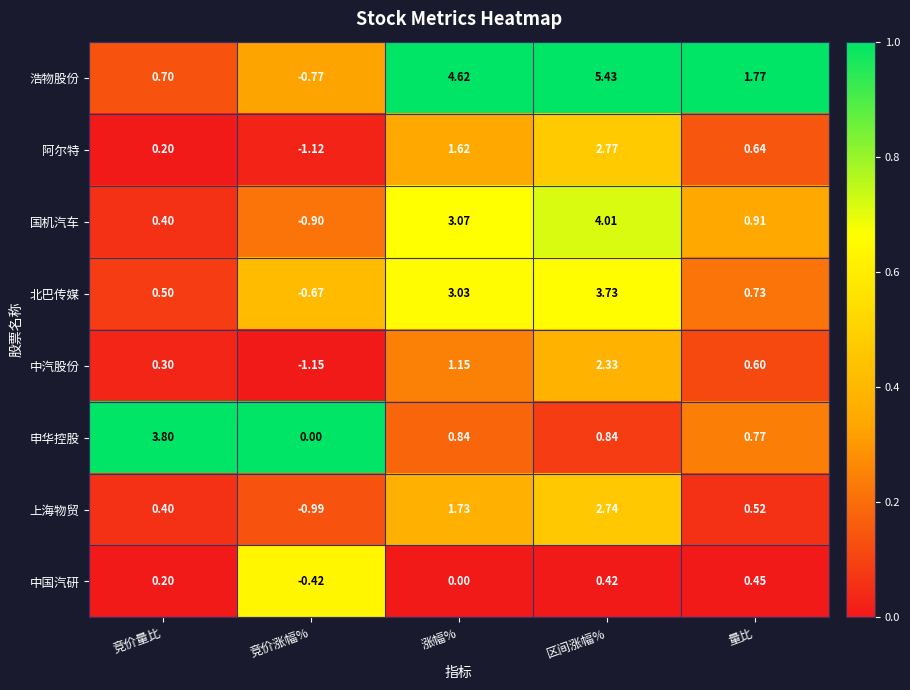

Is the value of 浩物股份 at 量比 greater than the value of 阿尔特 at 竞价量比?

Yes